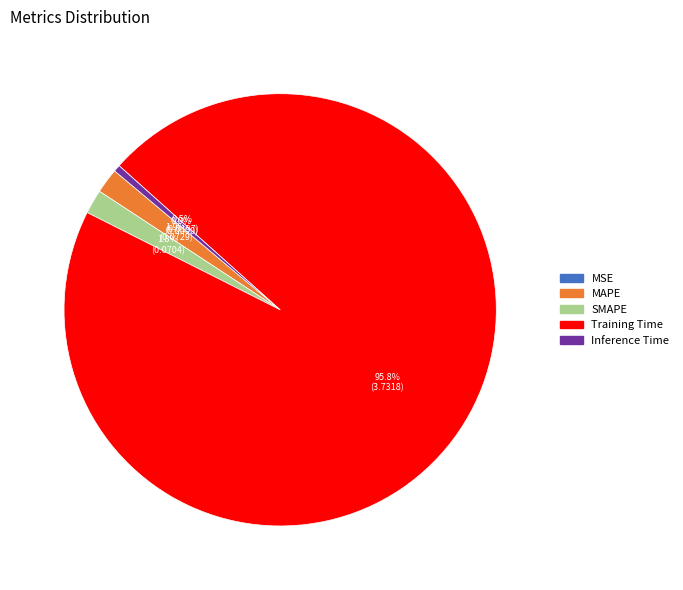

Which slice is the largest?

Training Time